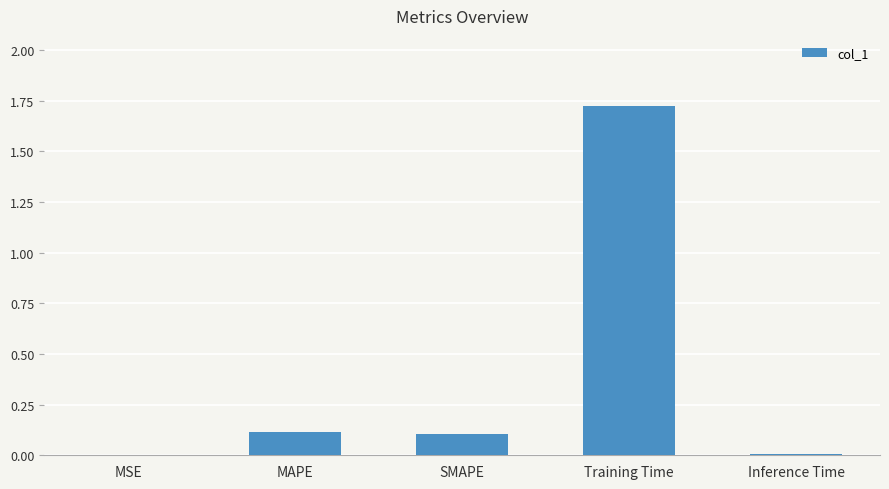

Are the bars horizontal?

No